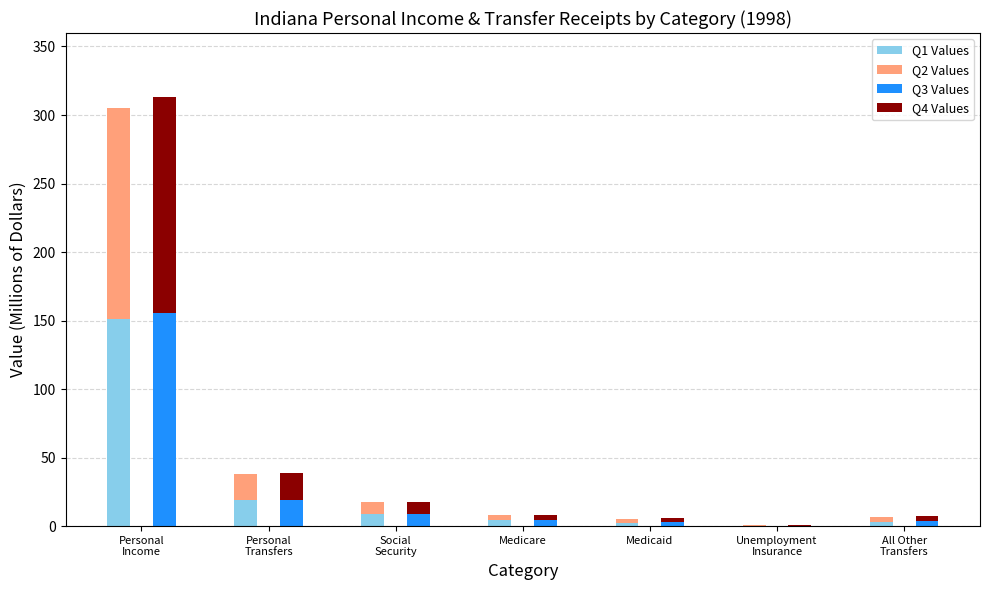

What is the label of the 5th bar from the left?

Medicaid